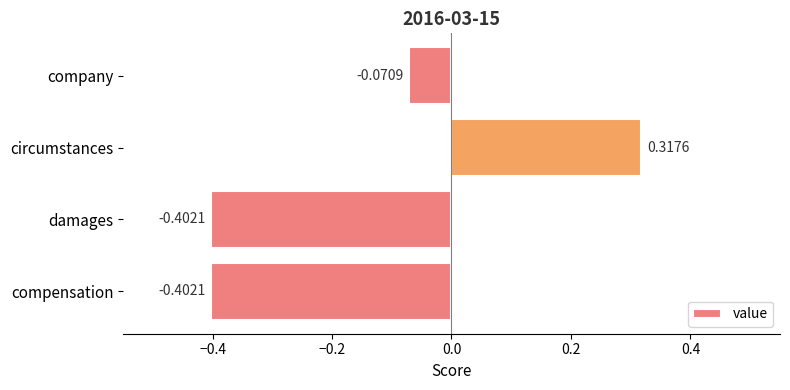

Which category has the highest value across all series?

circumstances